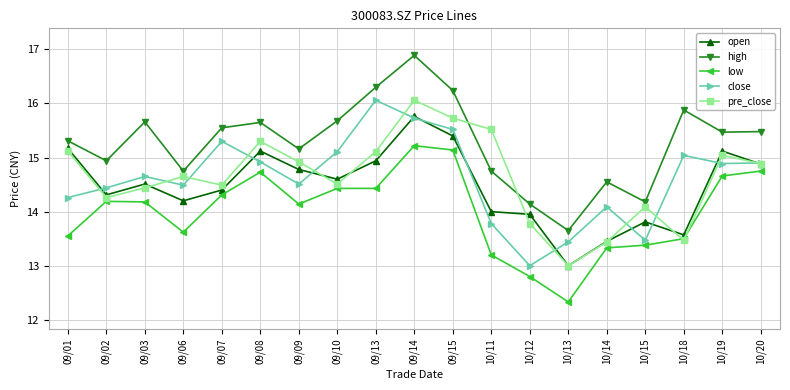

What is the greatest value displayed?

16.9